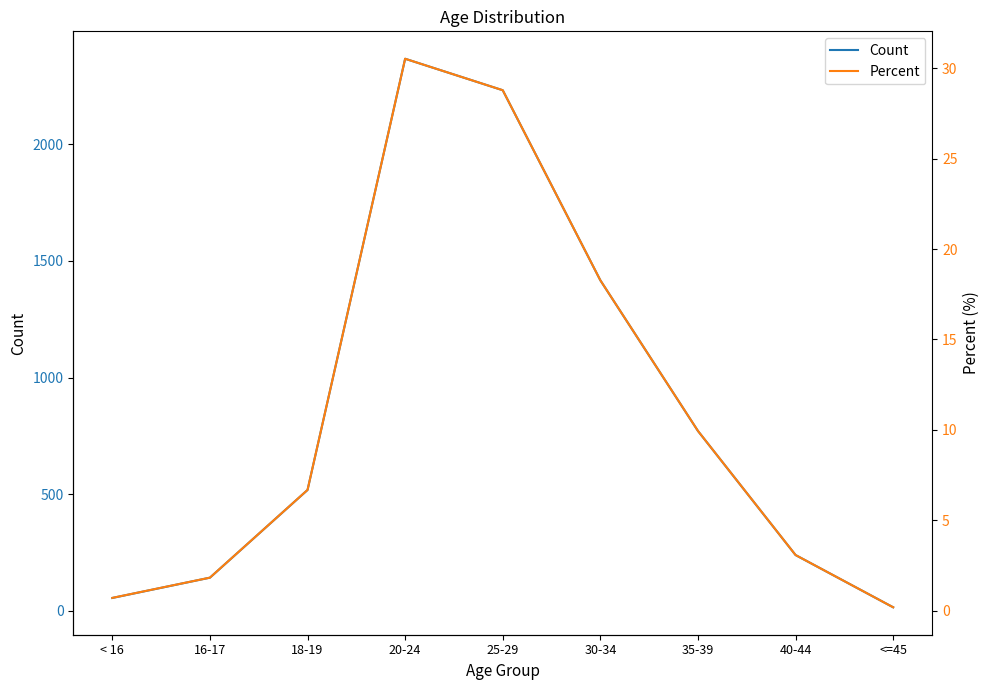

Where is the first local maximum for Count?

20-24